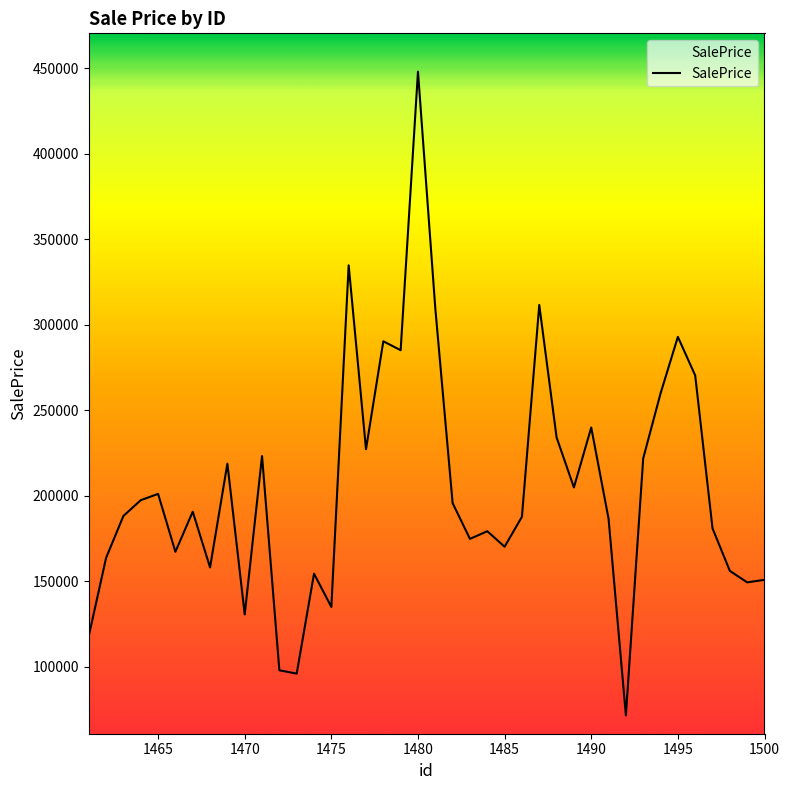

What is the maximum value shown in the chart?

447959.6